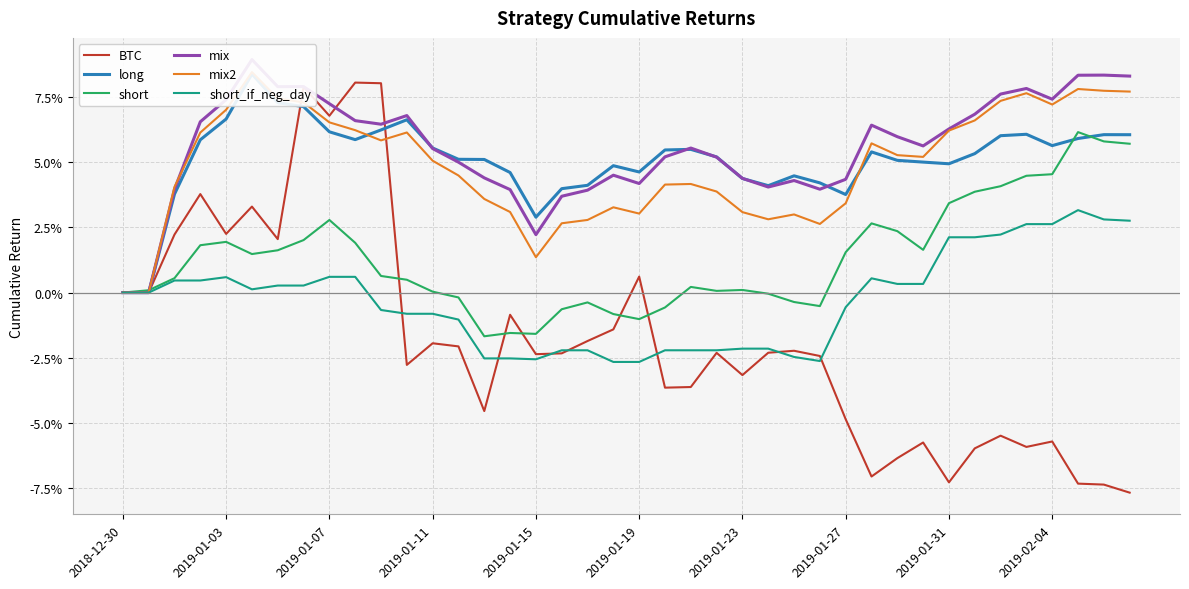

How many intersections are there between short and long?

3